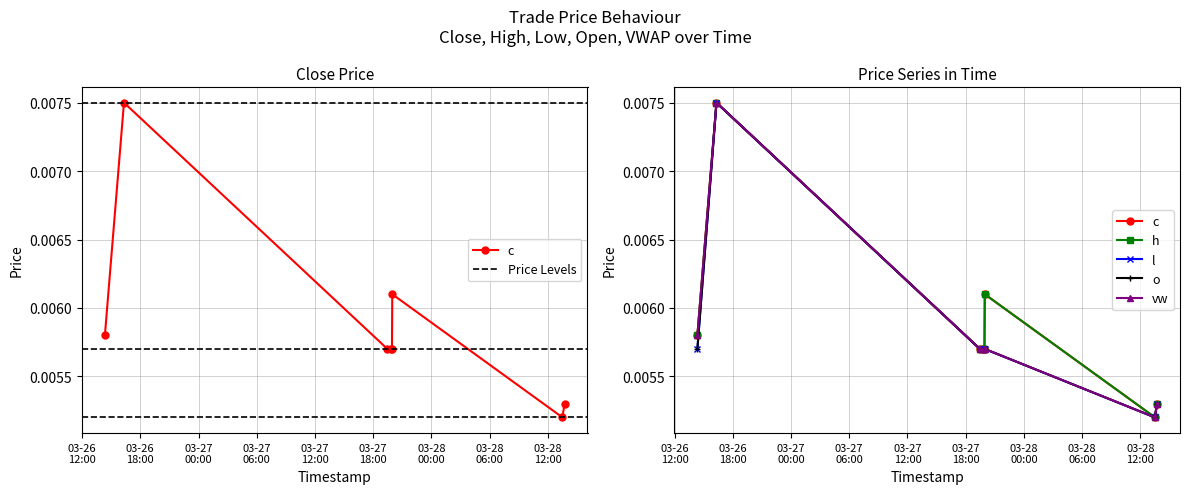

What position from the left is 2024-03-26 14:21:00?

1